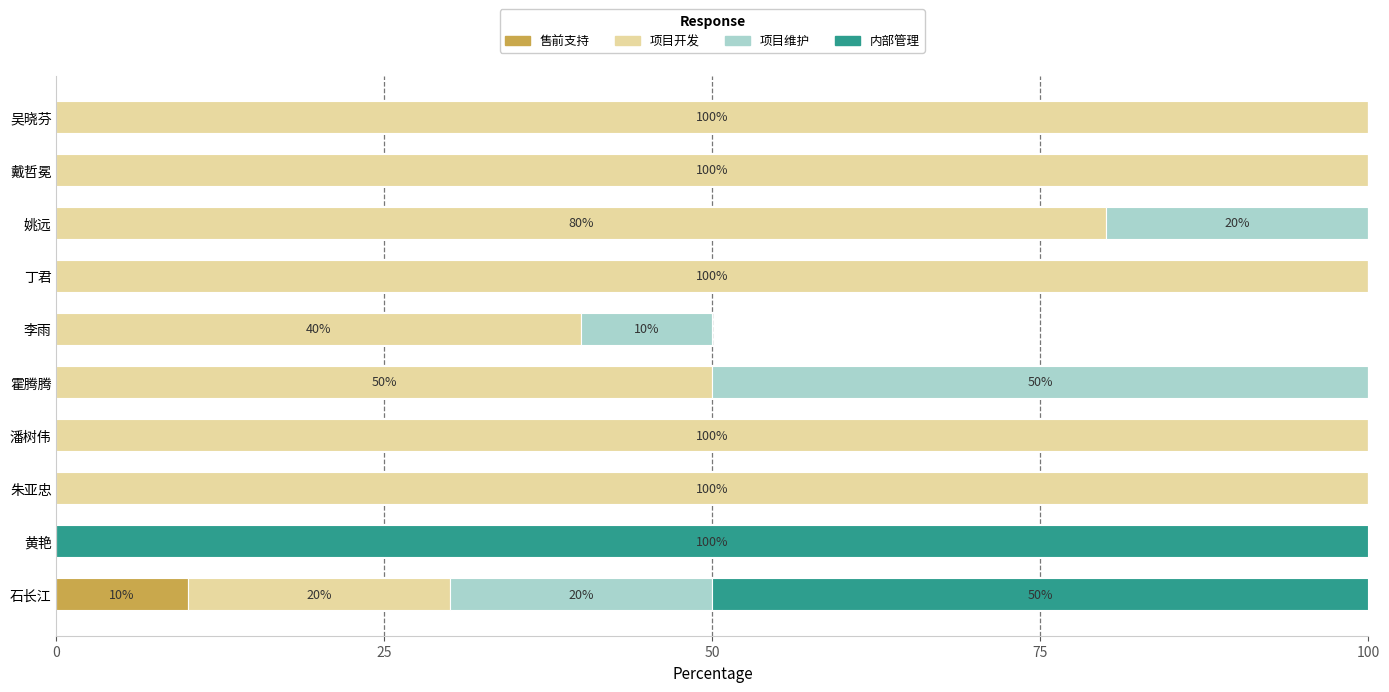

What is the total value across all series at 吴晓芬?

100